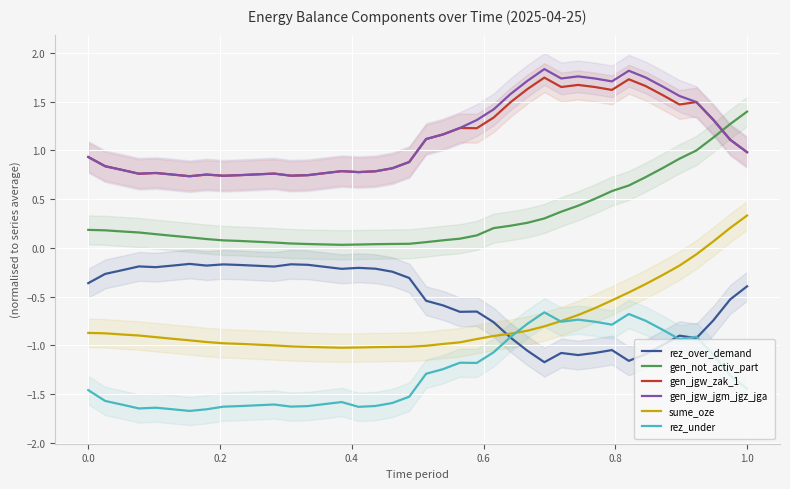

How many intersections are there between rez_under and sume_oze?

2